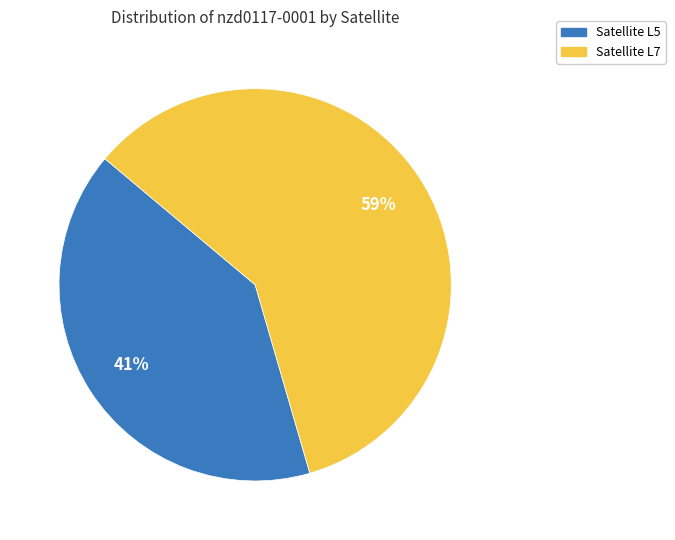

How many slices are in this pie chart?

2